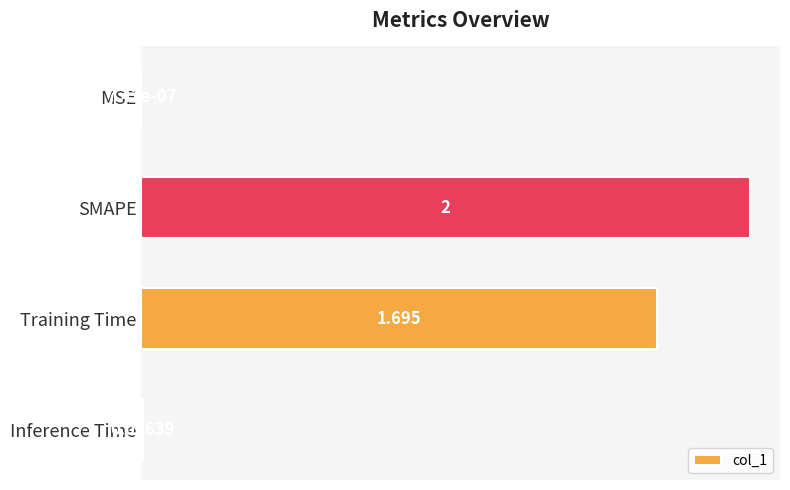

Which has a higher value, SMAPE or Training Time?

SMAPE